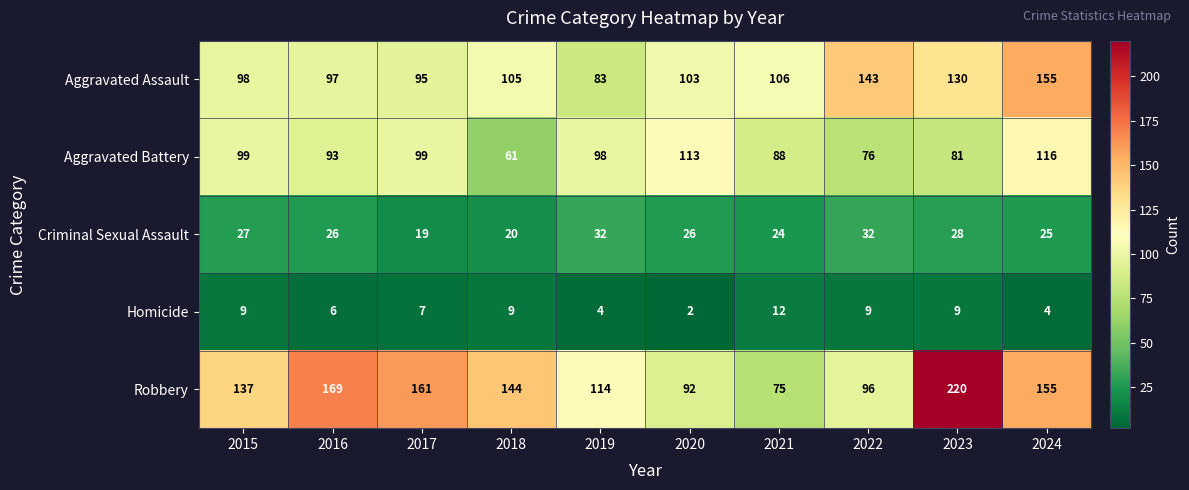

What is the difference between the Criminal Sexual Assault values at 2018 and 2020?

6